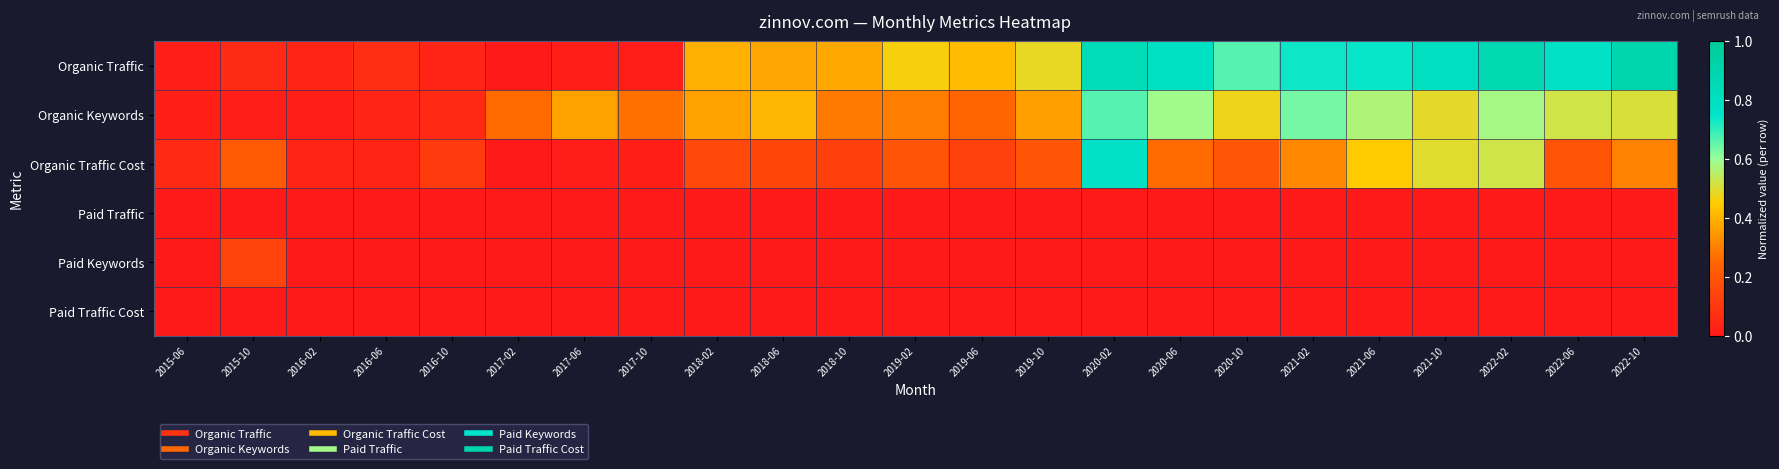

Which has a higher value, 2020-10 or 2022-06?

2022-06